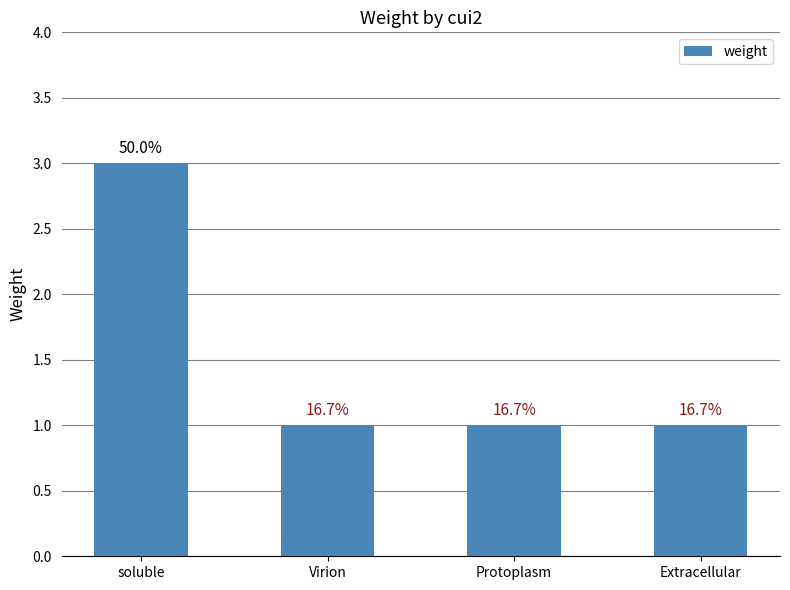

List the labels in order of value, largest first.

soluble, Virion, Protoplasm, Extracellular